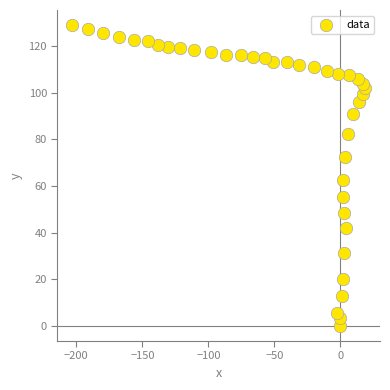

What is the range of X values (max minus min)?

222.1